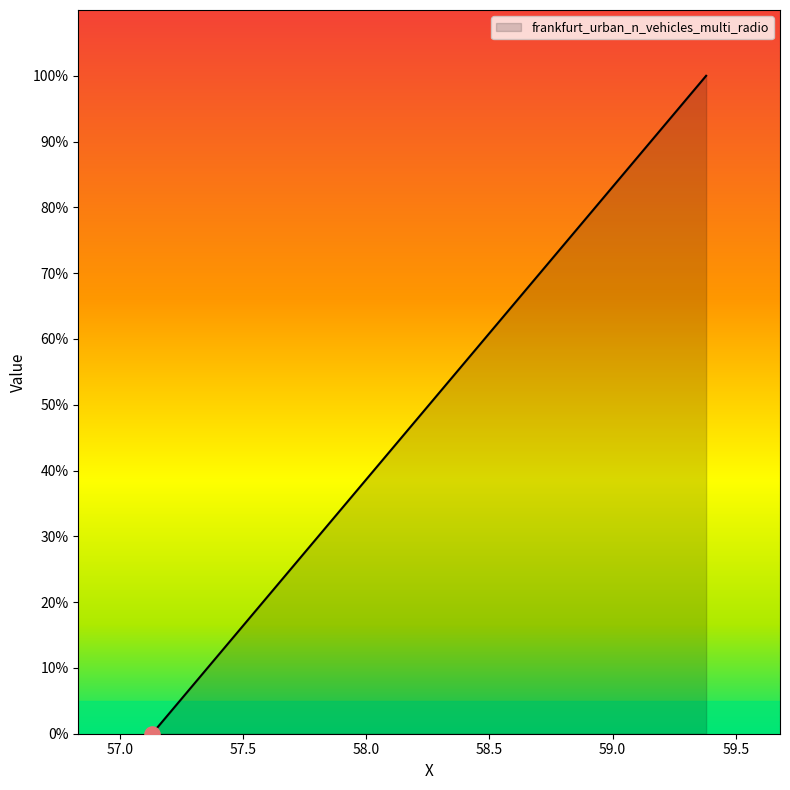

What is the greatest value displayed?

100.0